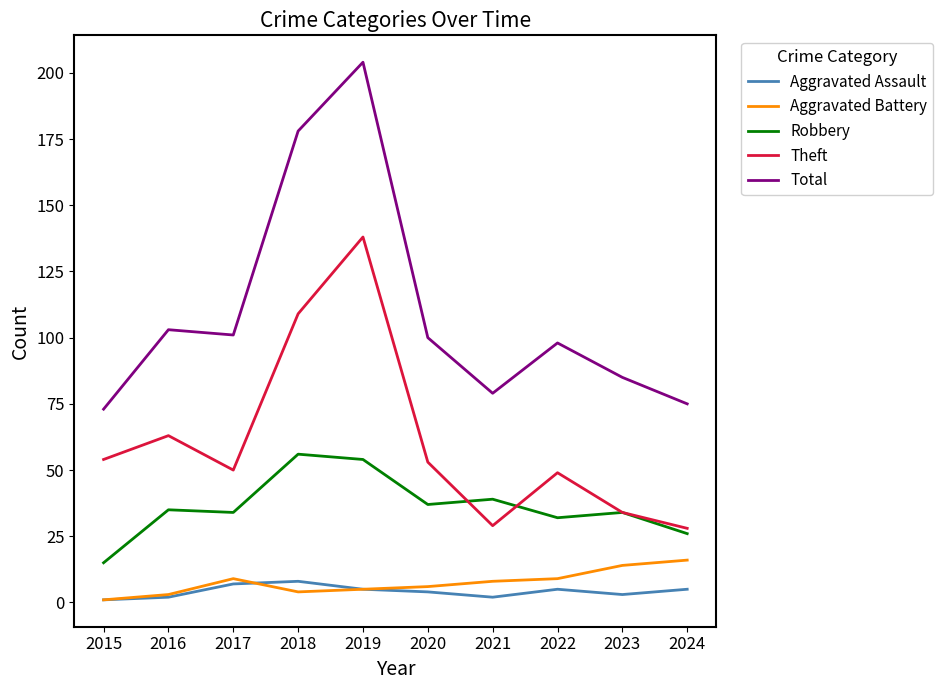

True or false: Robbery and Aggravated Assault cross at least once.

False